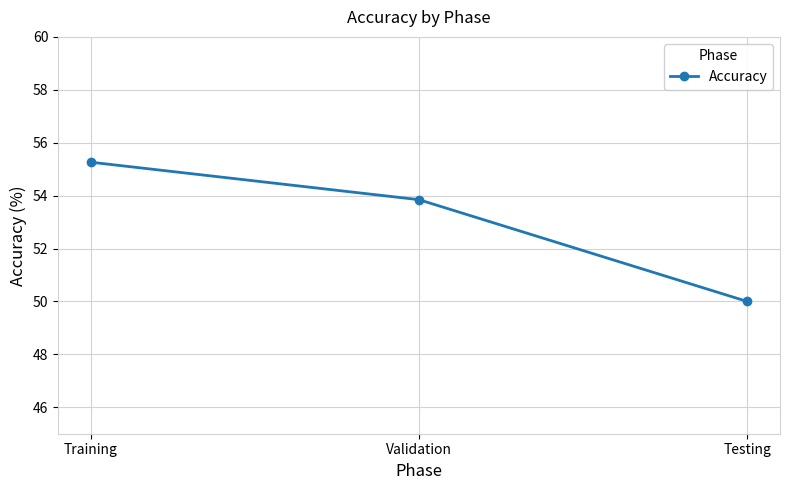

Reading right to left, what are all the values shown in this chart?

Testing=50.0	Validation=53.8	Training=55.3